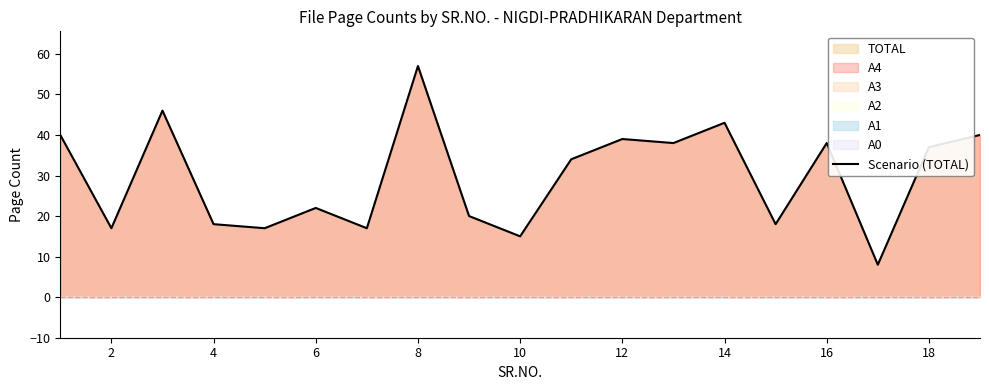

True or false: Scenario (TOTAL) has a value of 9 at 10.

False